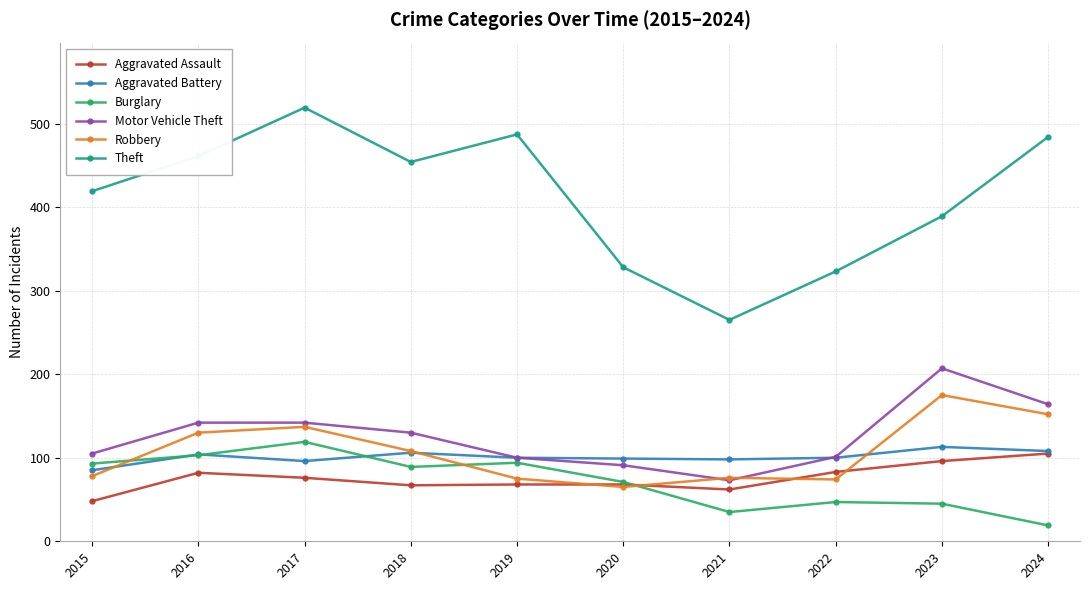

What is the difference between the maximum and minimum values in the Theft series?

254